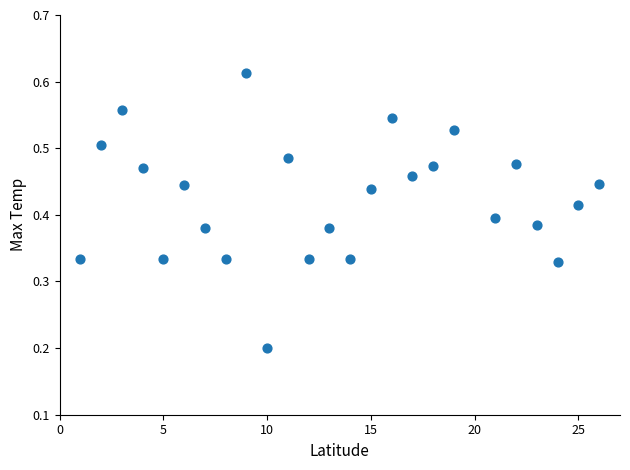

What is the range of X values (max minus min)?

25.0